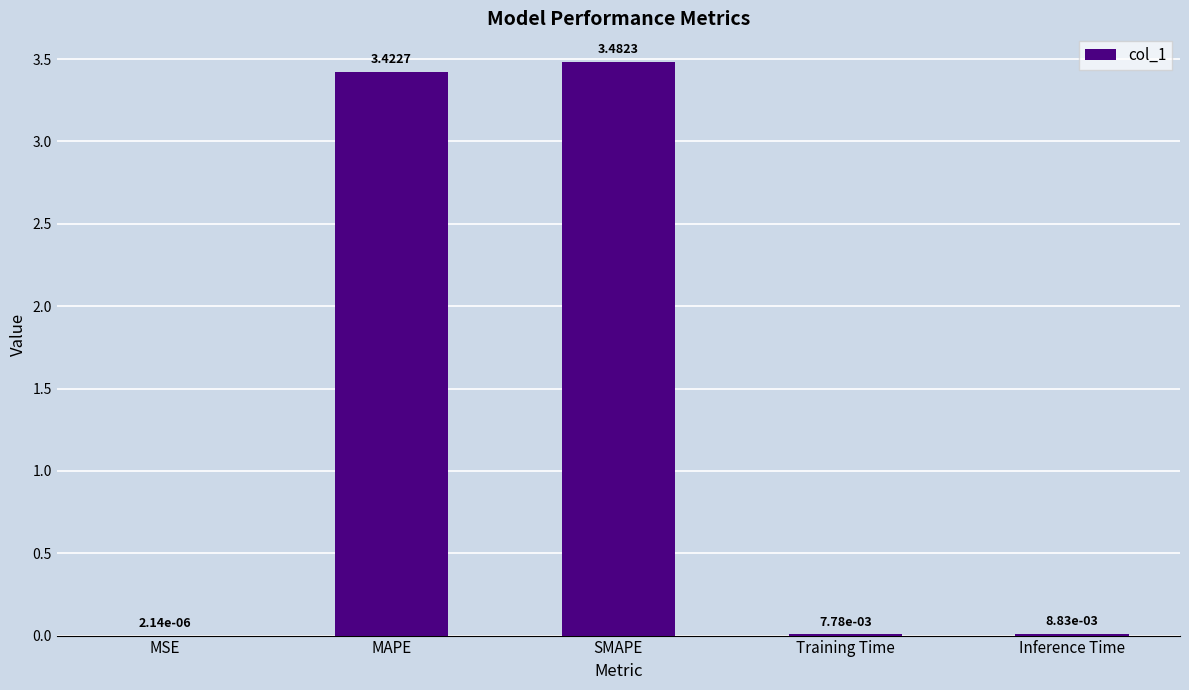

Which has a higher value, MAPE or Inference Time?

MAPE